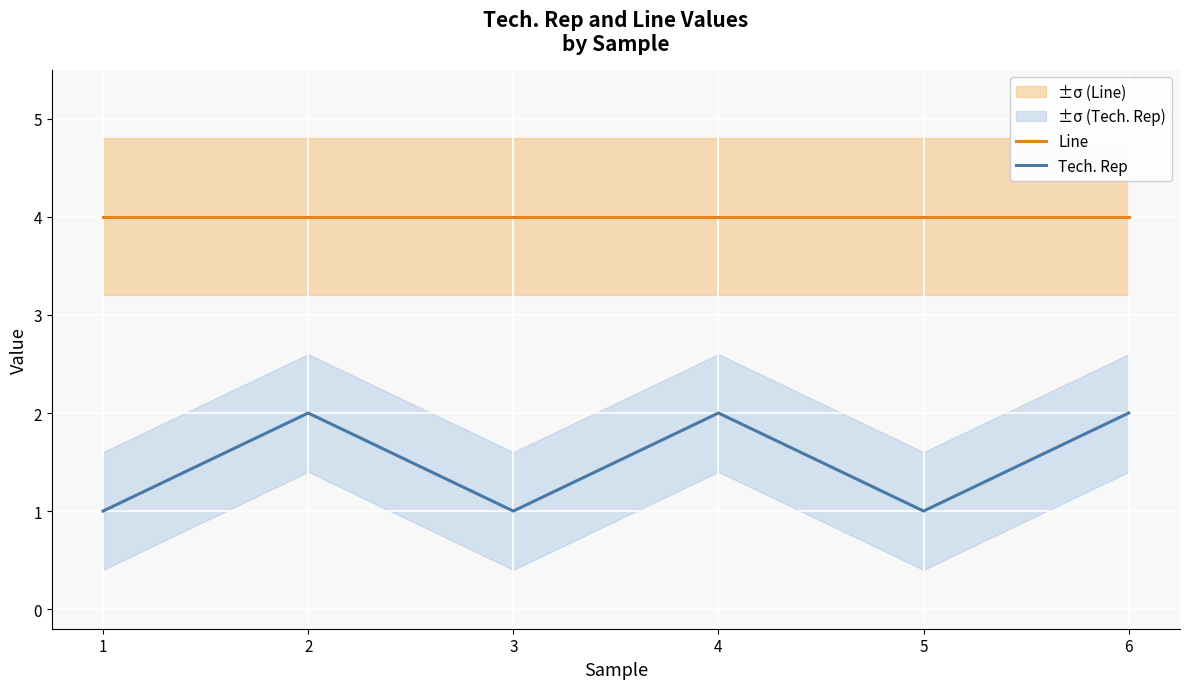

Is the value of Line at 3 greater than the value of Tech. Rep at 6?

Yes